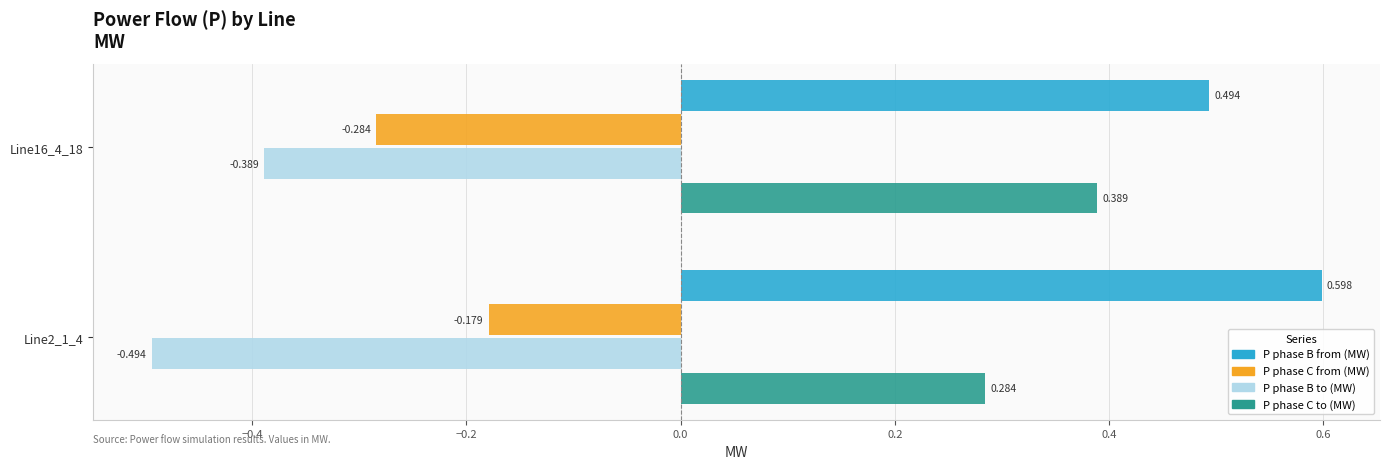

Rank the series by their average value, from lowest to highest.

P phase B to (MW), P phase C from (MW), P phase C to (MW), P phase B from (MW)